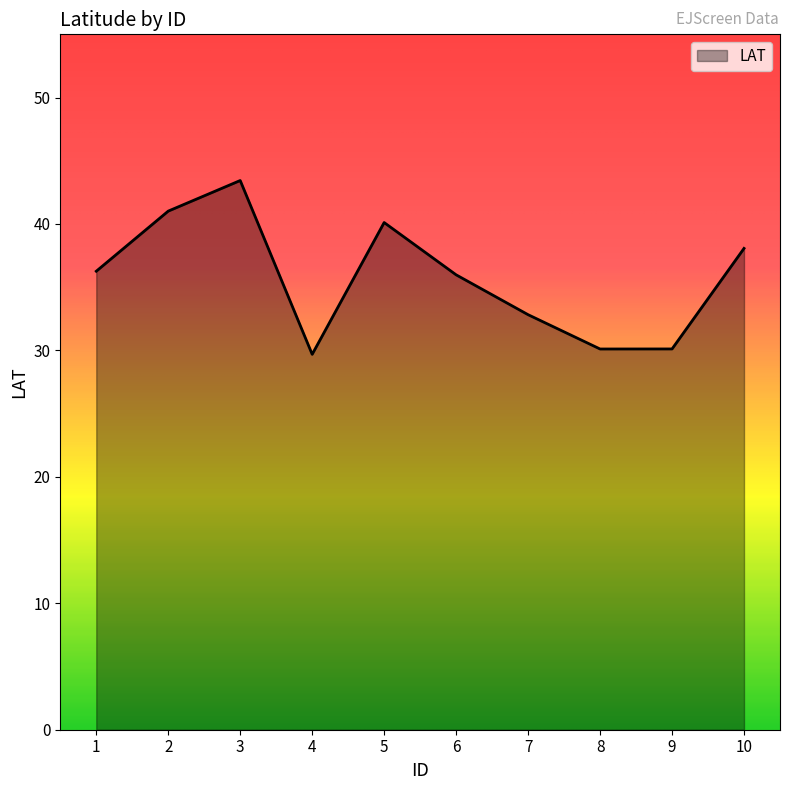

True or false: the data shows 32.8 at 7.

True